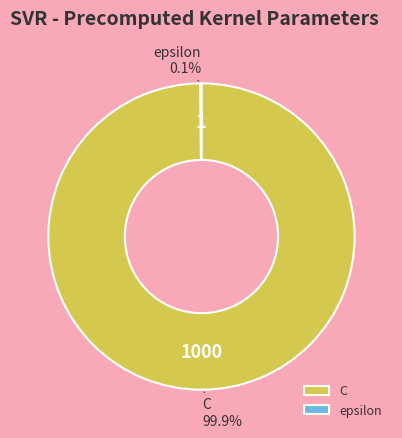

What portion of the pie excludes C?

0.1%